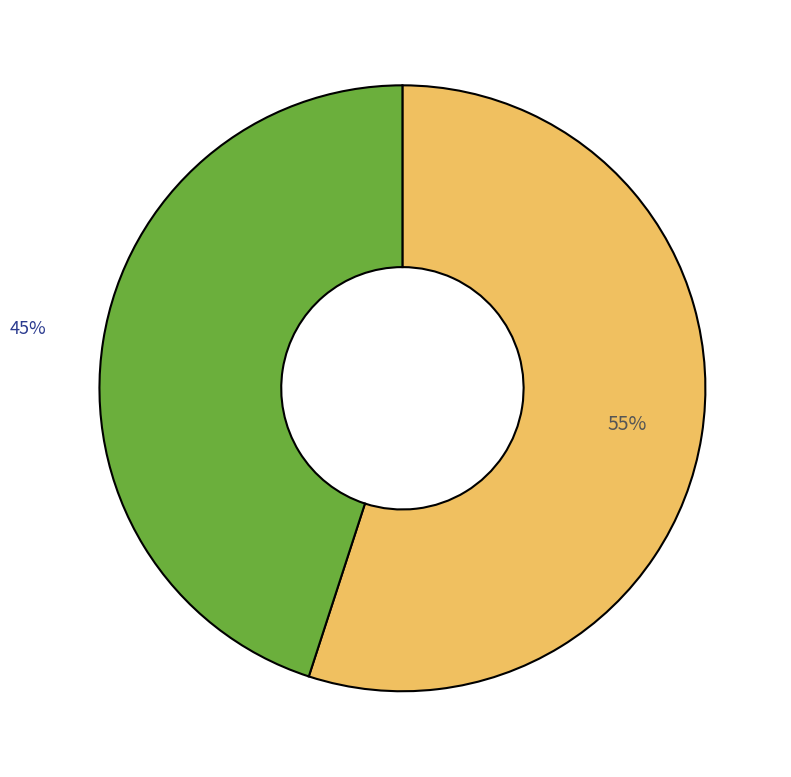

To the nearest percent, what is the average slice percentage?

50%